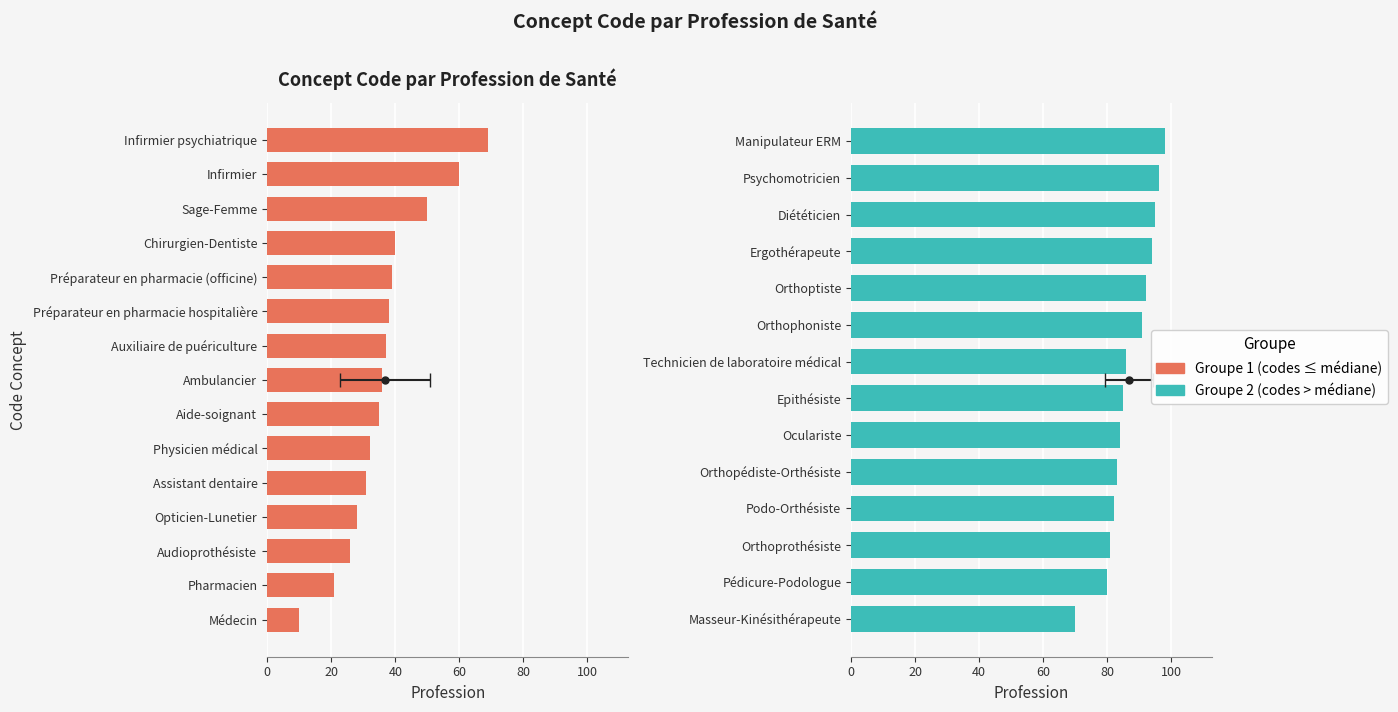

How many data points are above 69?

14